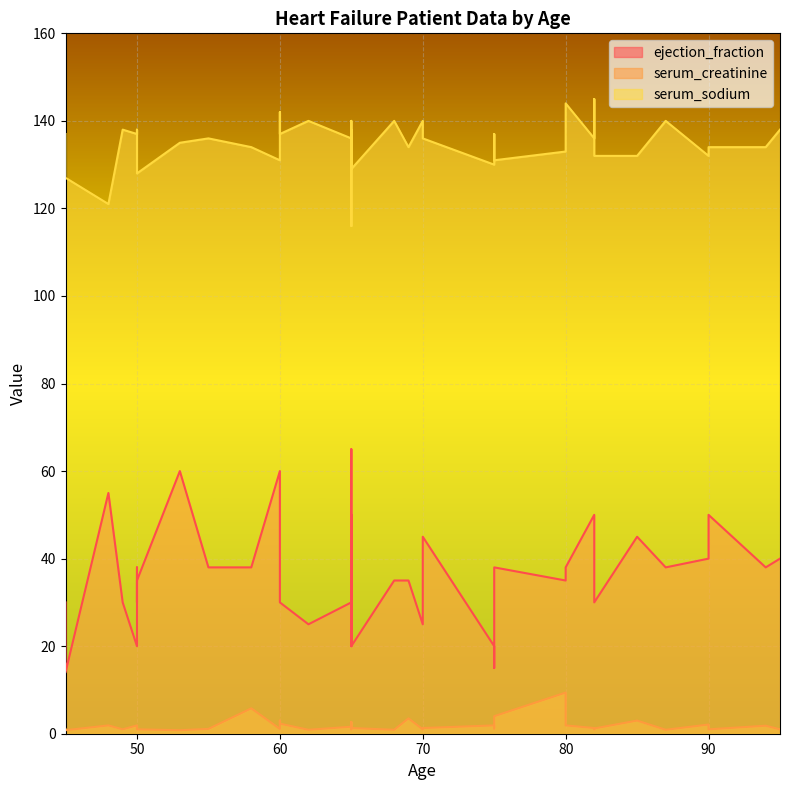

What is the label of the 18th point from the right?

68